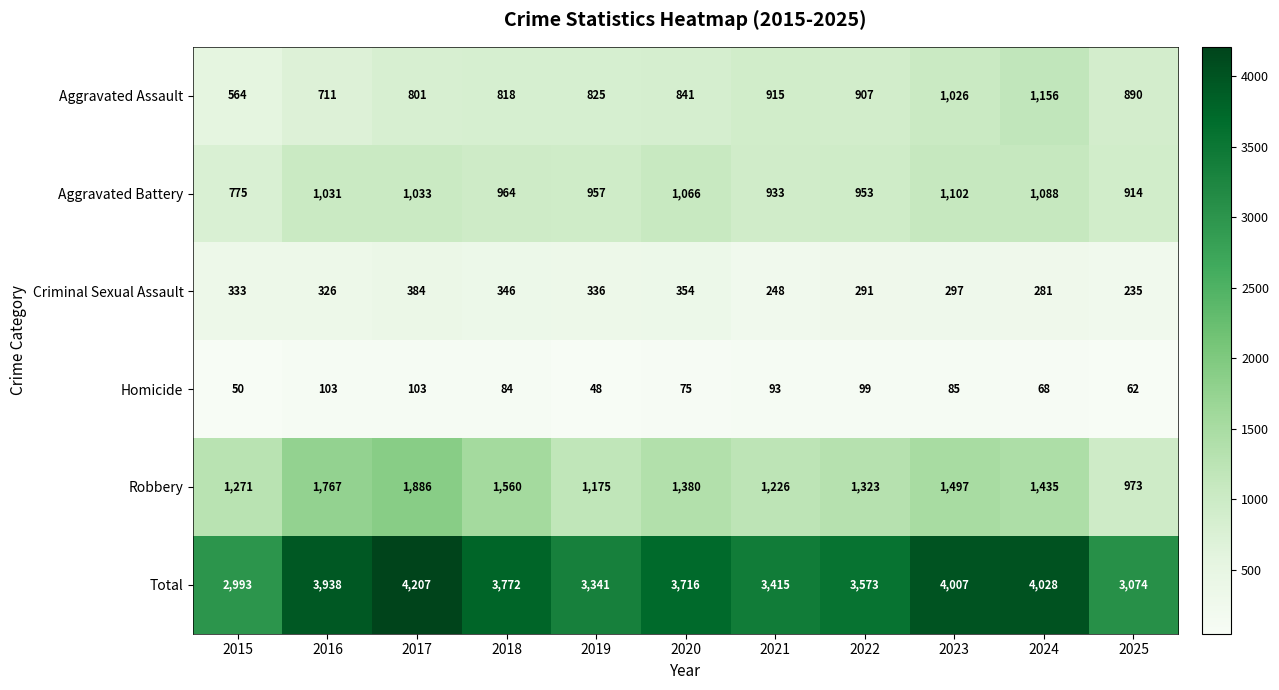

At how many categories does at least one series exceed 2775?

11